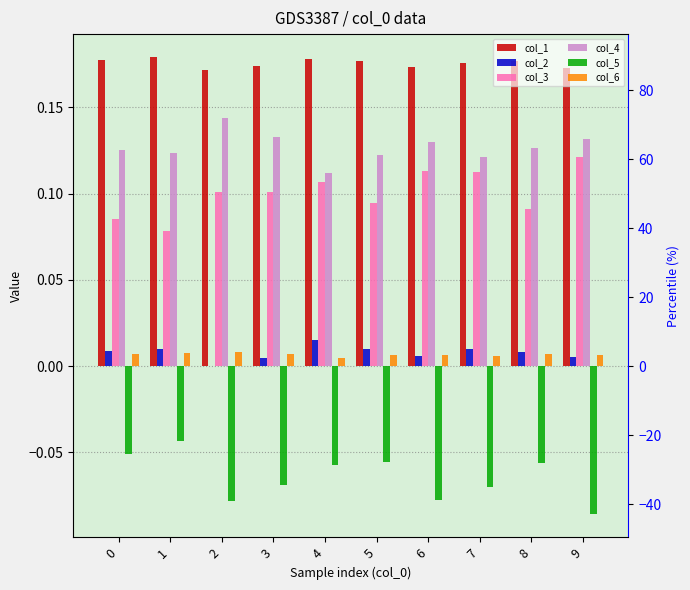

List the labels in order of col_6 value, largest first.

2, 1, 0, 3, 8, 5, 6, 9, 7, 4